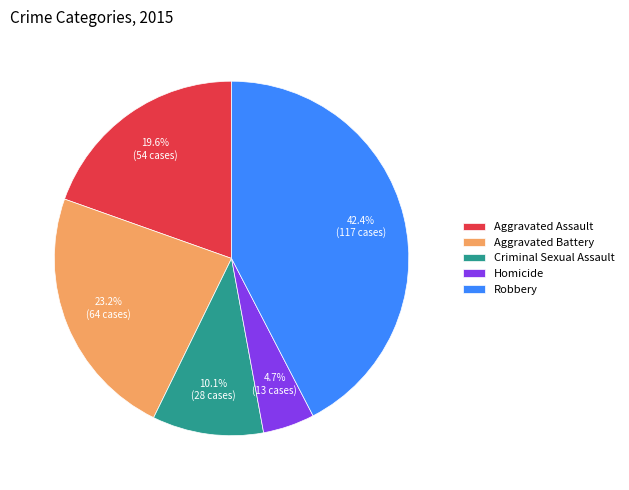

Does any single category account for the majority?

No